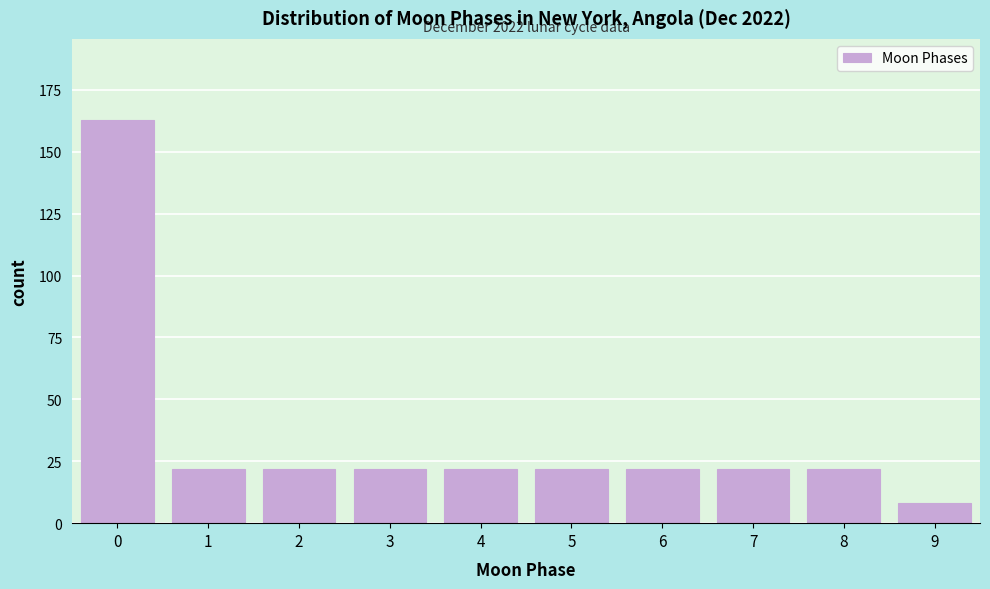

Reading left to right, list all the values displayed in this chart.

163	22	22	22	22	22	22	22	22	8